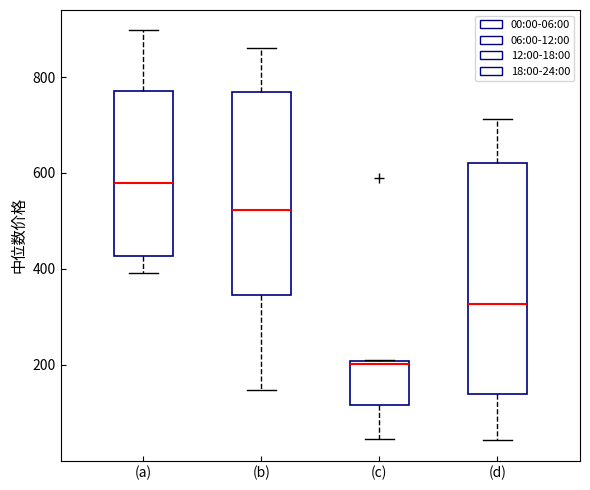

Reading left to right, transcribe this box plot: for each box, give where its median line is, the range the box spans, and where its two whiskers end, as read against the y-axis. The values are not printed on the chart, so give them approximately, as read against the axis.

(a): median 580, box 420 to 780, whiskers 400 to 900
(b): median 520, box 340 to 760, whiskers 140 to 860
(c): median 200 (just below the box's upper edge), box 120 to 200, whiskers 40 to 200
(d): median 320, box 140 to 620, whiskers 40 to 720